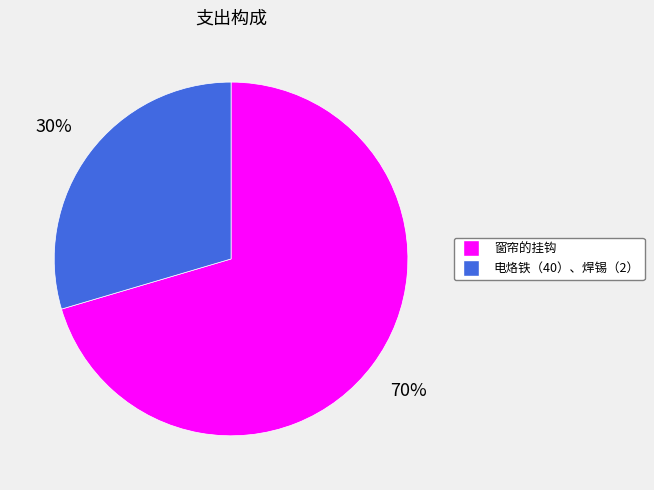

What percentage is the 电烙铁（40）、焊锡（2） slice, to the nearest percent?

30%